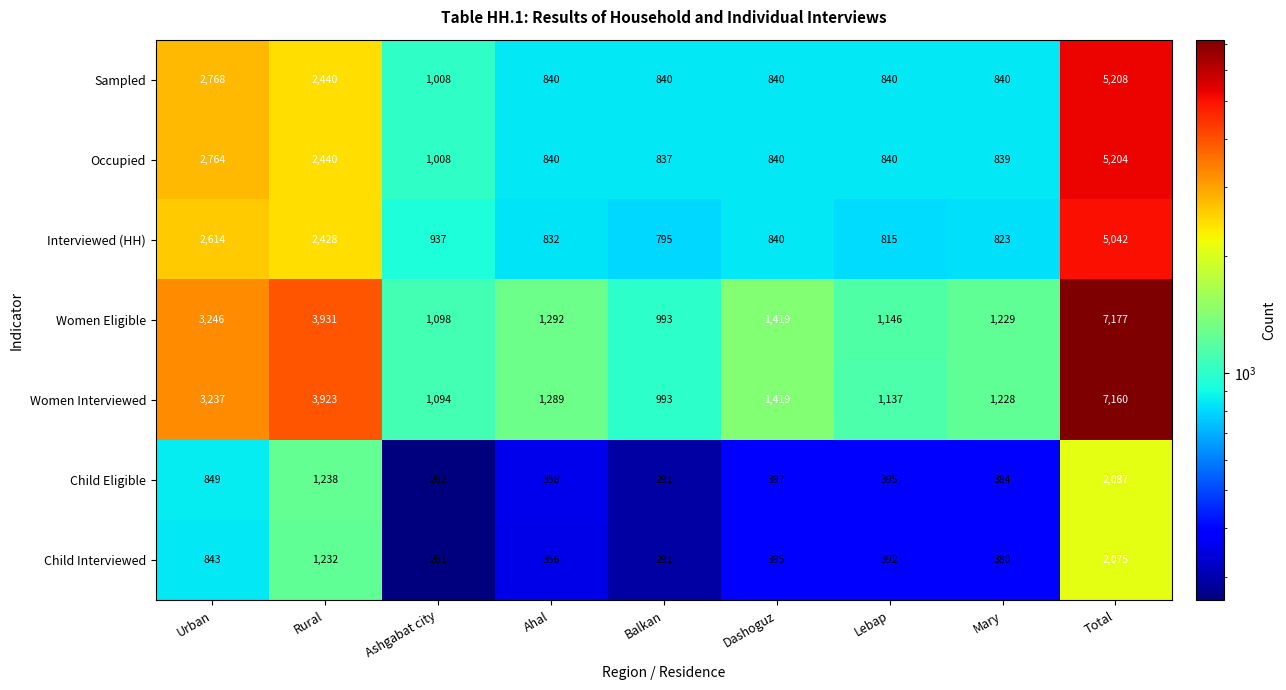

Which series has the widest spread of values?

Women Eligible